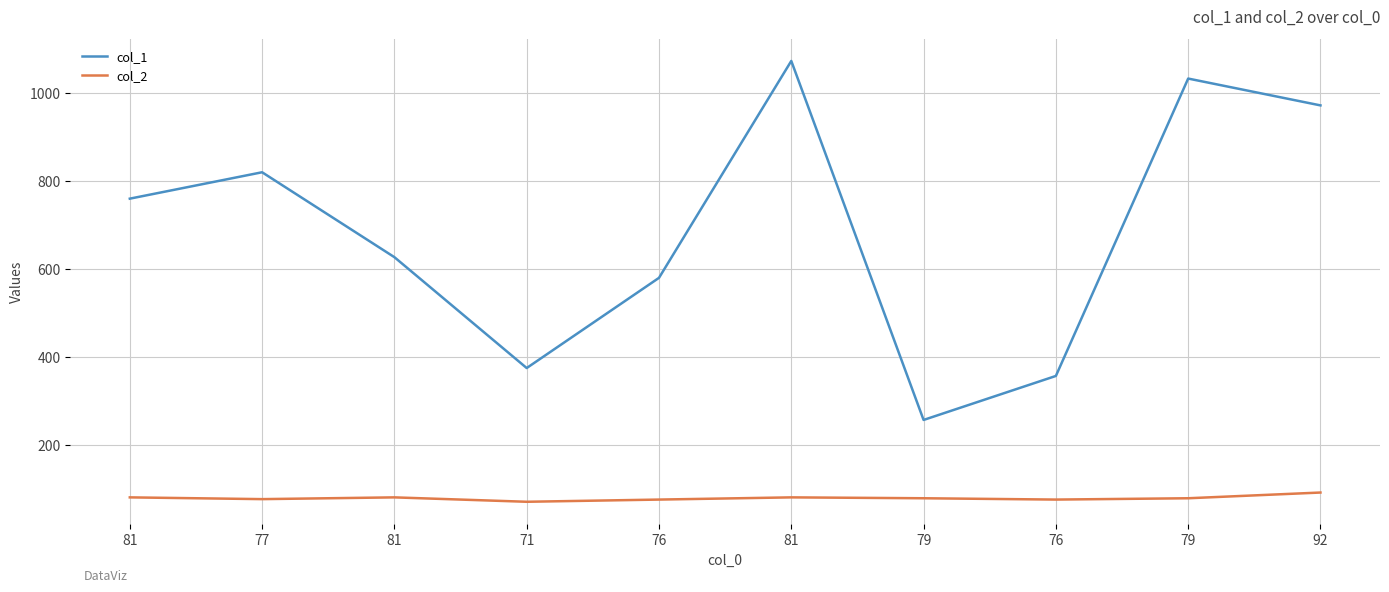

What is the difference between the col_1 values at 79 and 76?

100